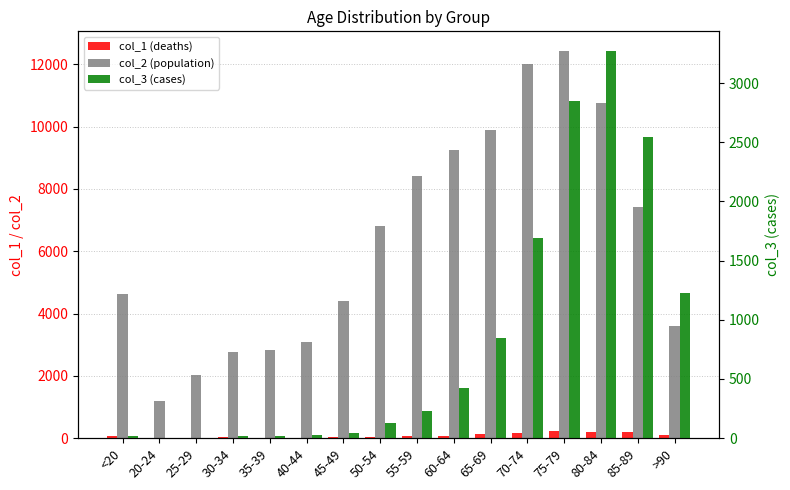

True or false: col_3 (cases) has a value of 275 at 65-69.

False